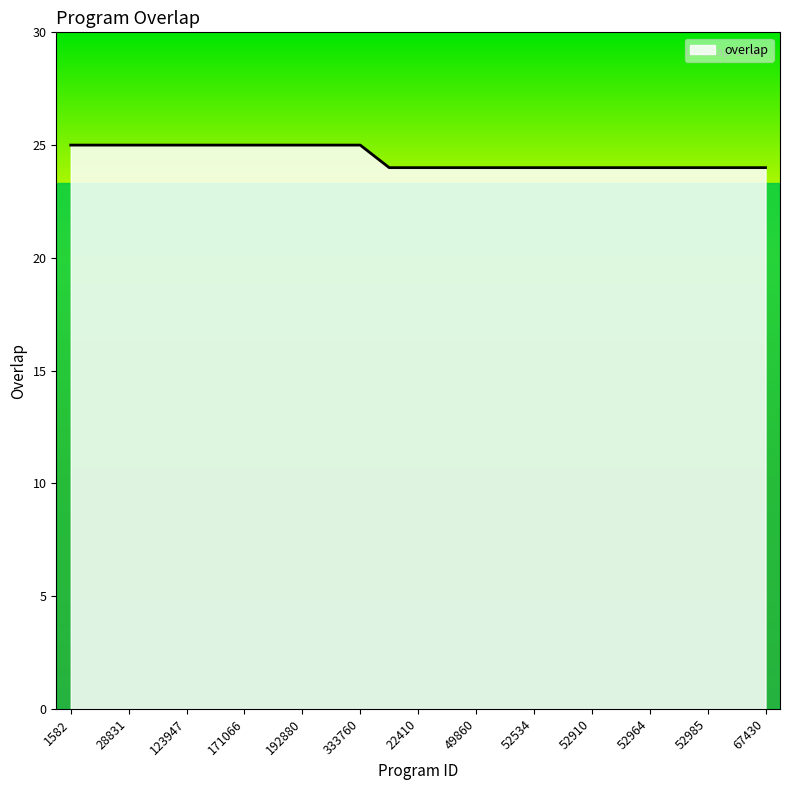

What is the smallest value displayed?

24